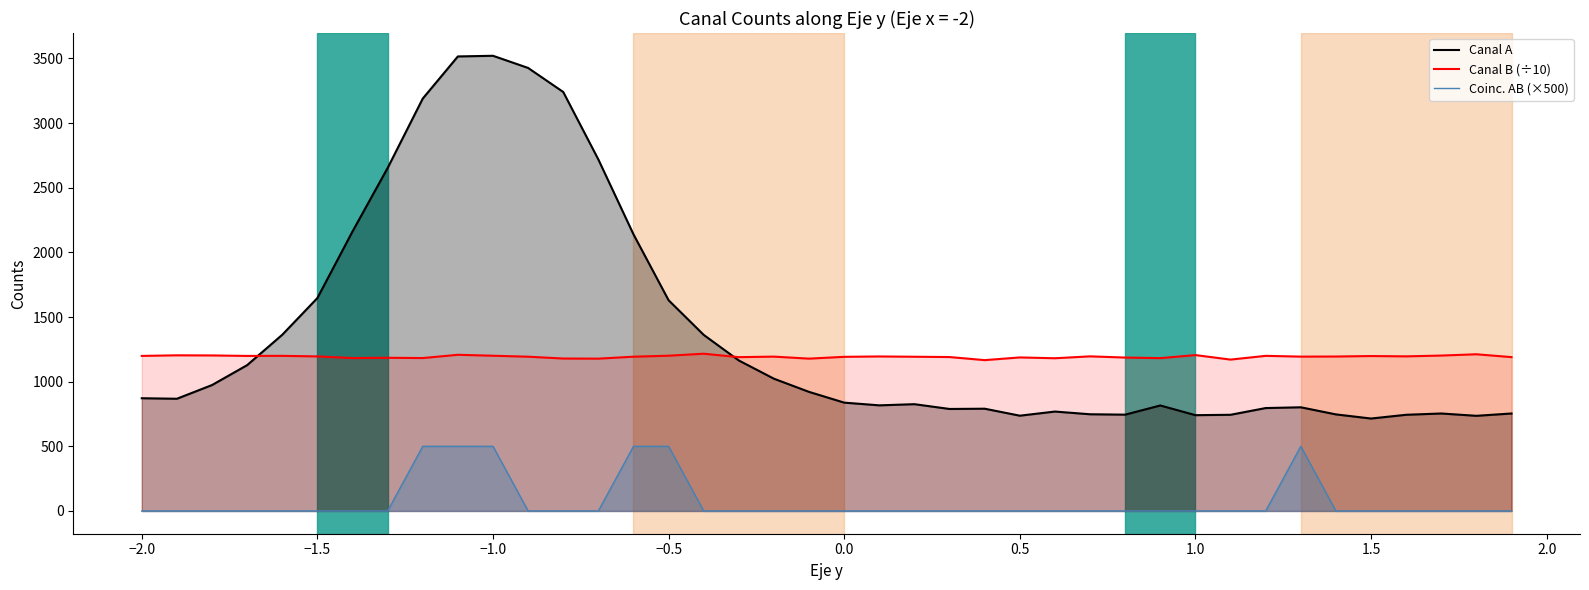

True or false: Canal A has more than 2 interior local peaks.

True